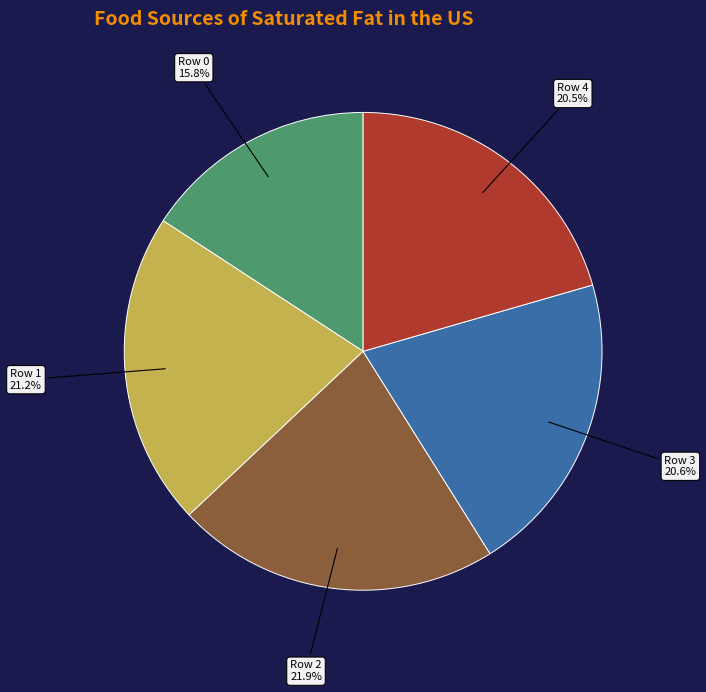

To the nearest percent, what percentage of the pie is Row 3?

21%